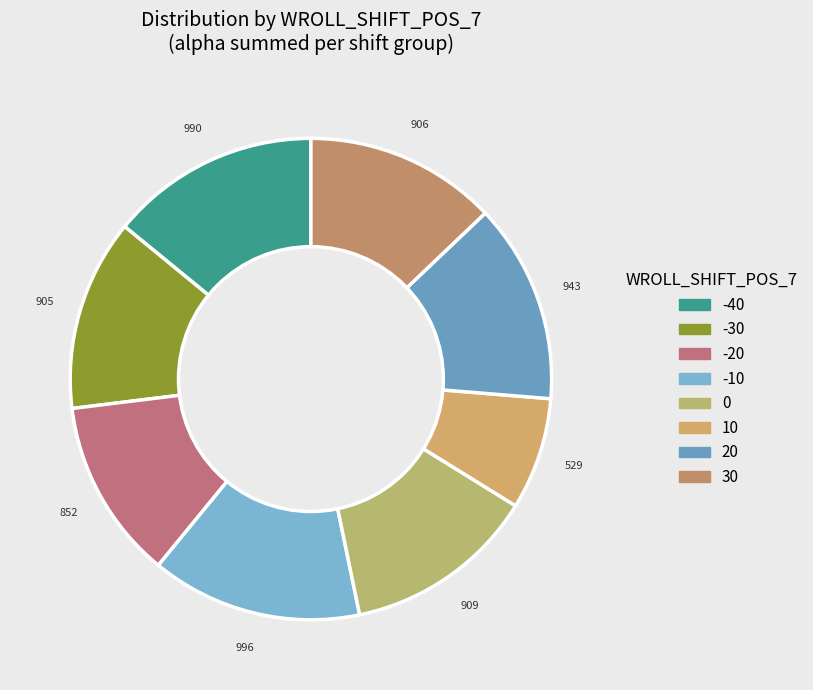

How many segments does this pie chart have?

8